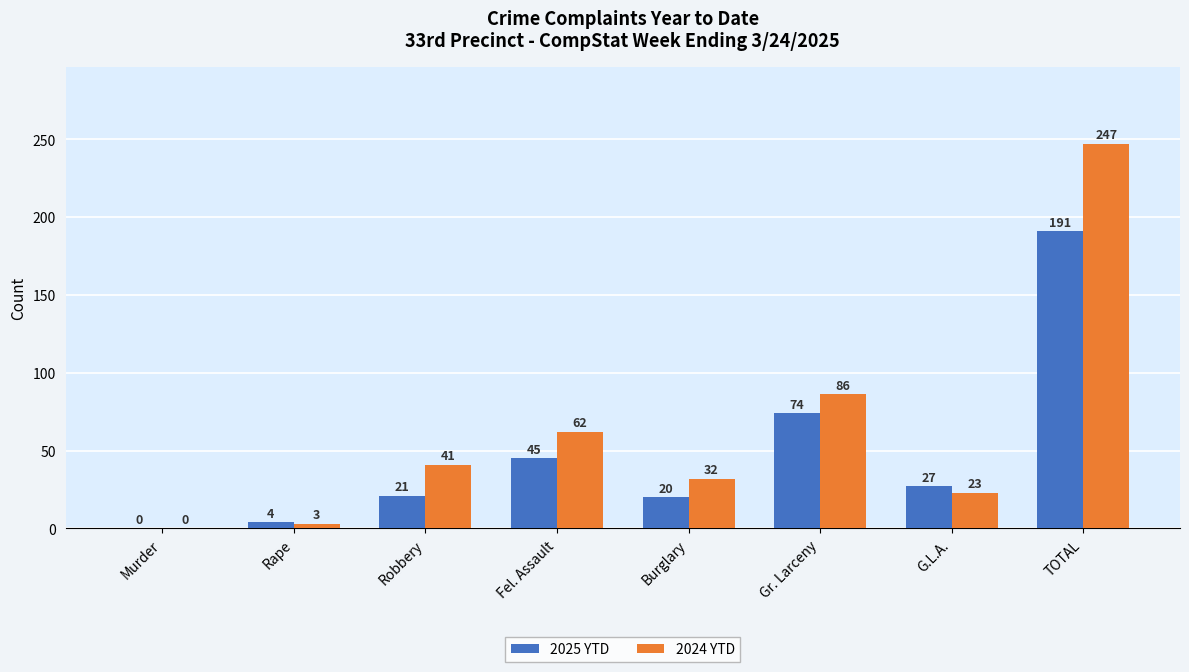

What is the sum of all 2025 YTD values?

382